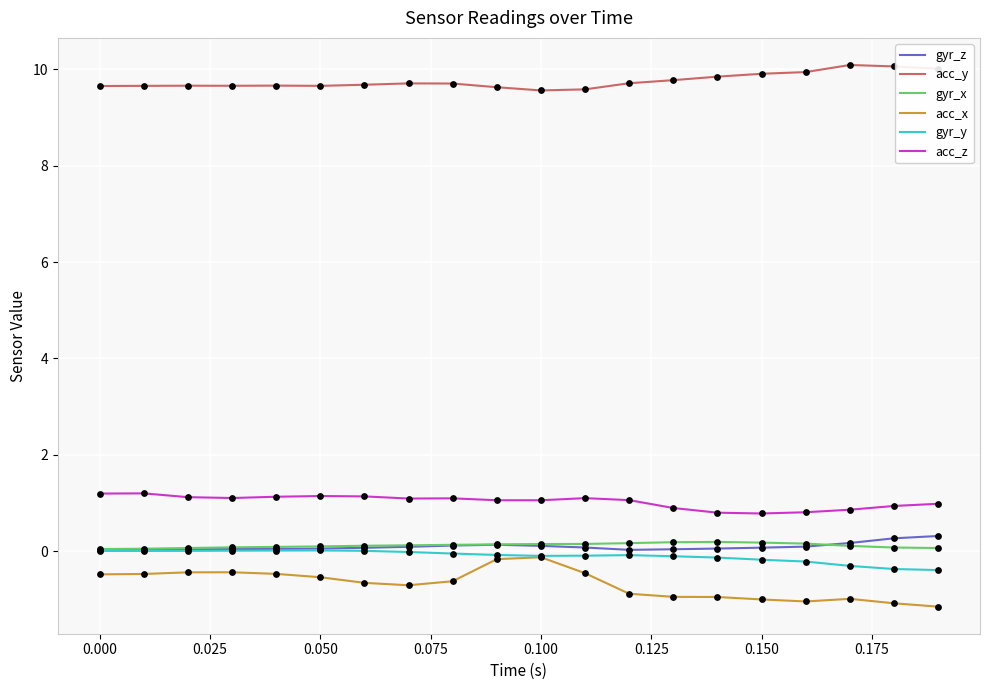

Which series has the largest total across all categories?

acc_y